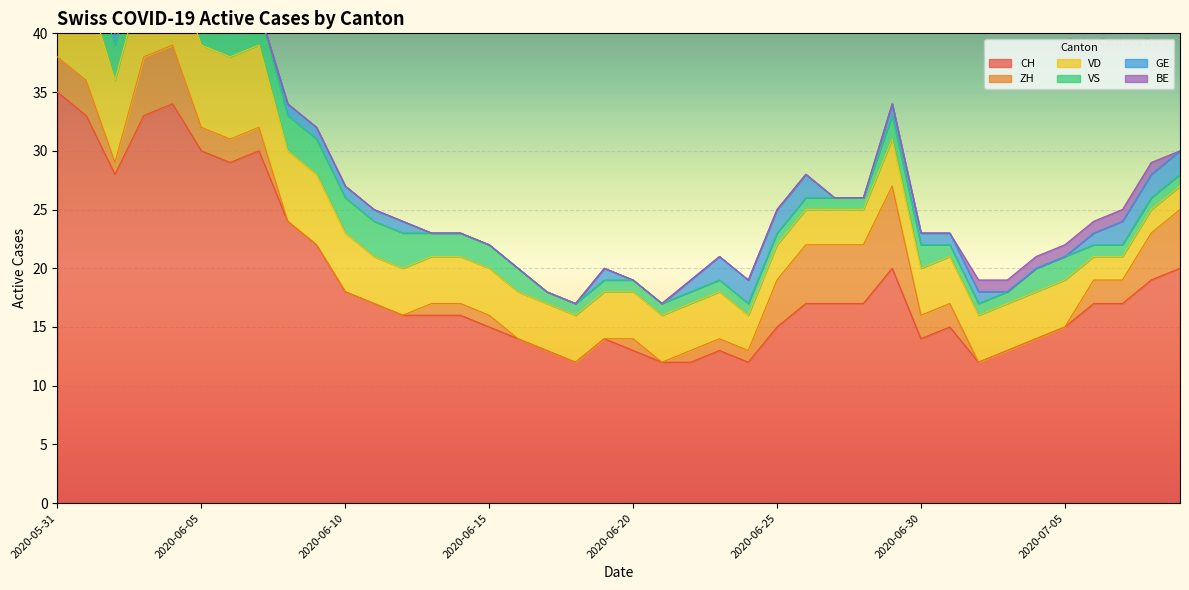

Between 2020-06-07 and 2020-06-23, which is larger?

2020-06-07